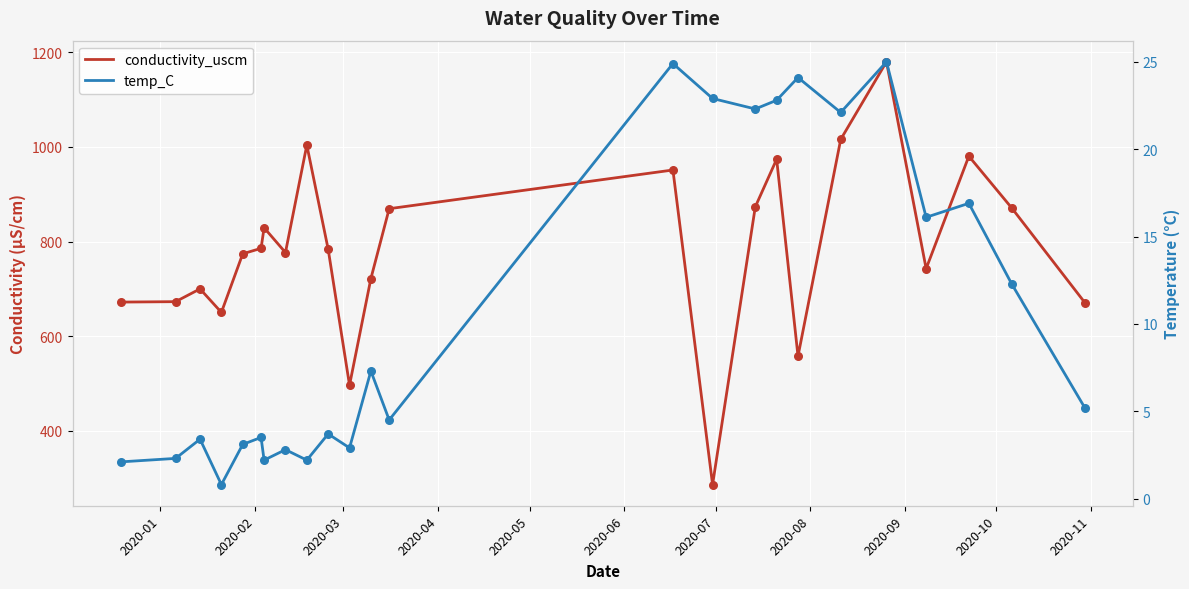

Which series has the widest spread of Y values?

conductivity_uscm